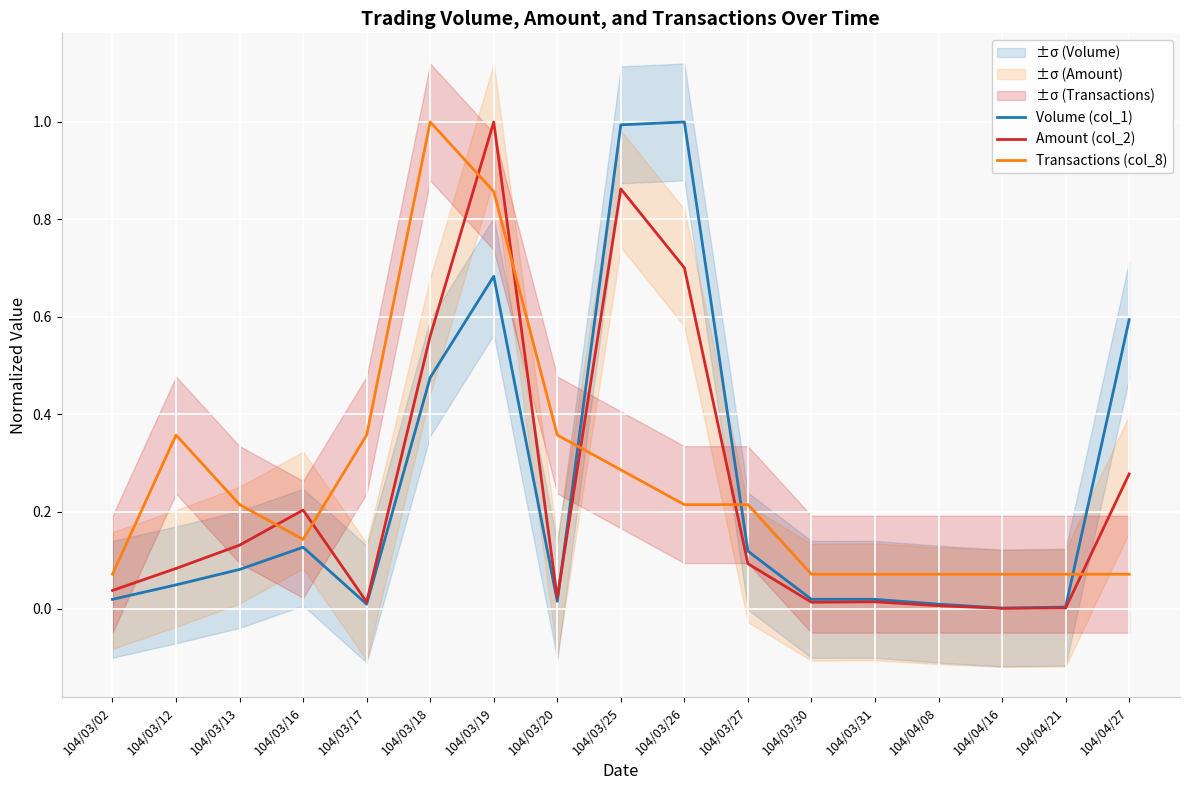

How many times do Amount (col_2) and Volume (col_1) cross each other?

1